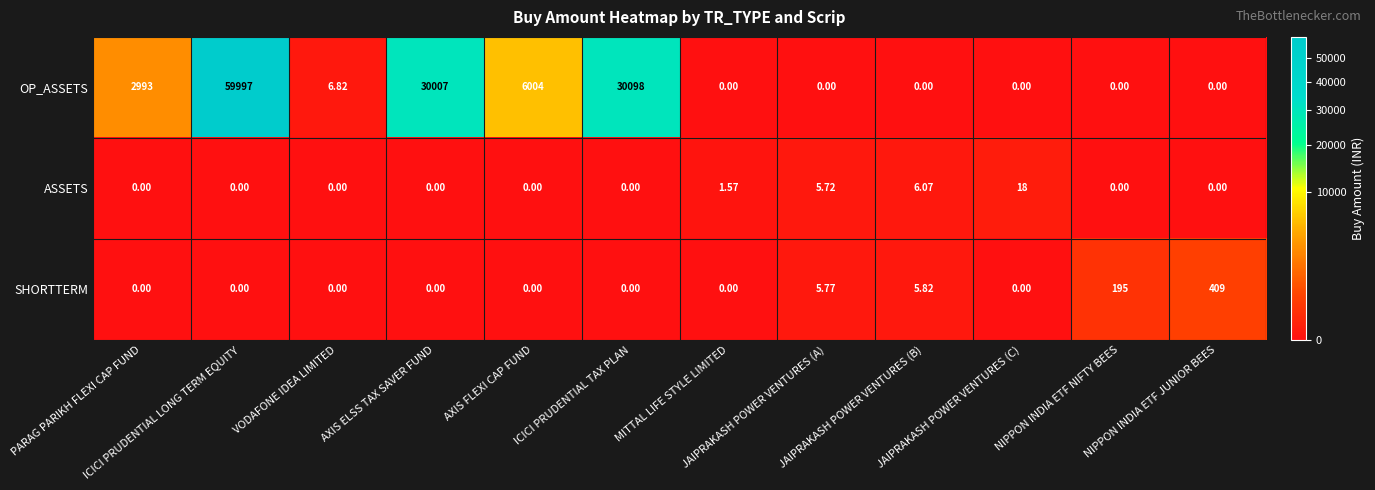

Which series has the widest spread of values?

OP_ASSETS